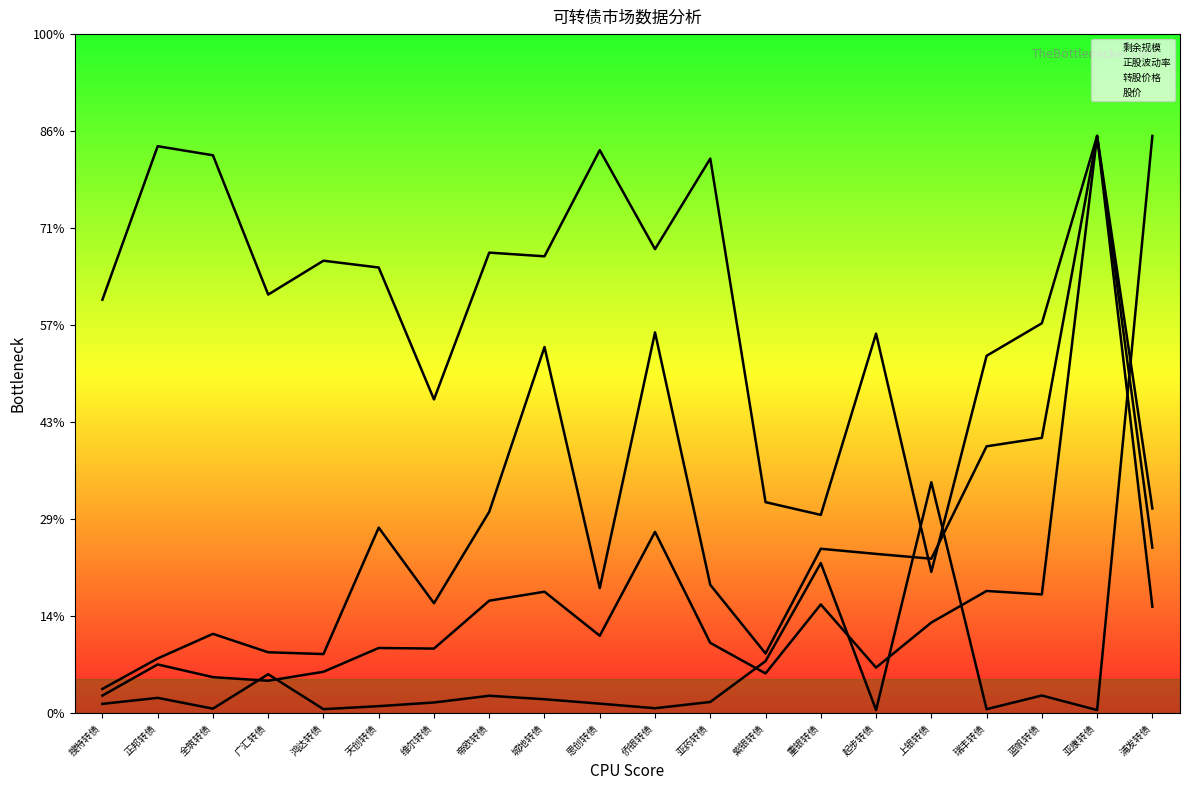

Reading left to right, transcribe all the data shown in this chart.

剩余规模: 0.9	1.6	0.5	4.0	0.4	0.7	1.1	1.8	1.4	1.0	0.5	1.1	5.4	15.5	0.3	23.8	0.4	1.8	0.3	59.5
正股波动率: 42.6	58.4	57.5	43.1	46.6	45.9	32.3	47.5	47.1	58.0	47.8	57.2	21.7	20.4	39.1	14.6	36.8	40.2	59.5	17.1
转股价格: 2.5	5.6	8.2	6.3	6.1	19.1	11.3	20.8	37.7	12.9	39.2	13.2	6.1	16.9	16.4	15.9	27.5	28.4	59.5	21.1
股价: 1.8	5.0	3.7	3.3	4.3	6.7	6.6	11.6	12.5	8.0	18.7	7.2	4.1	11.2	4.7	9.3	12.6	12.2	59.5	11.0